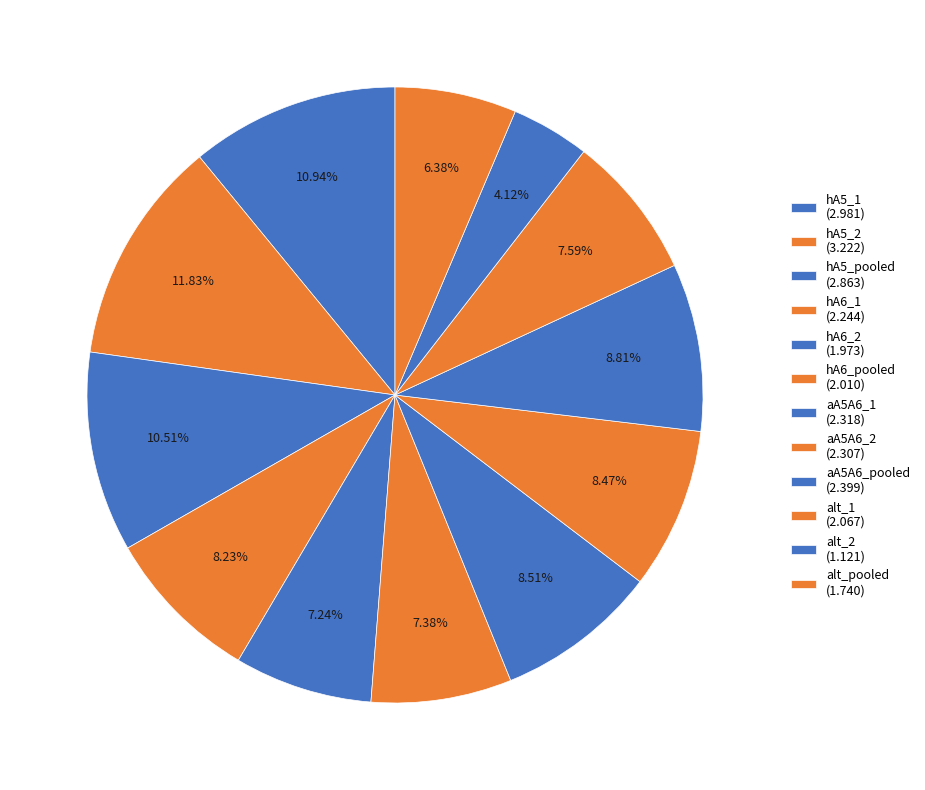

Count the number of slices in the pie.

12